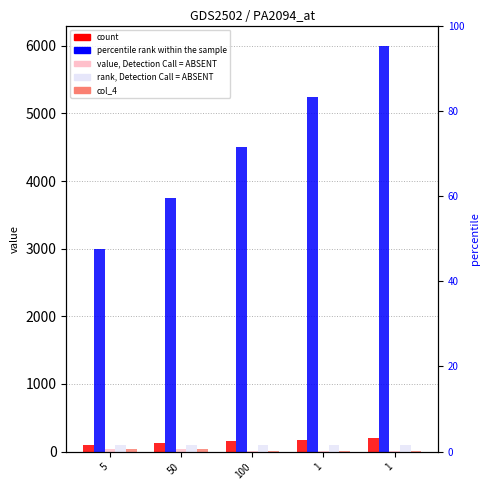

What is the approximate value of col_2 at 1?

4